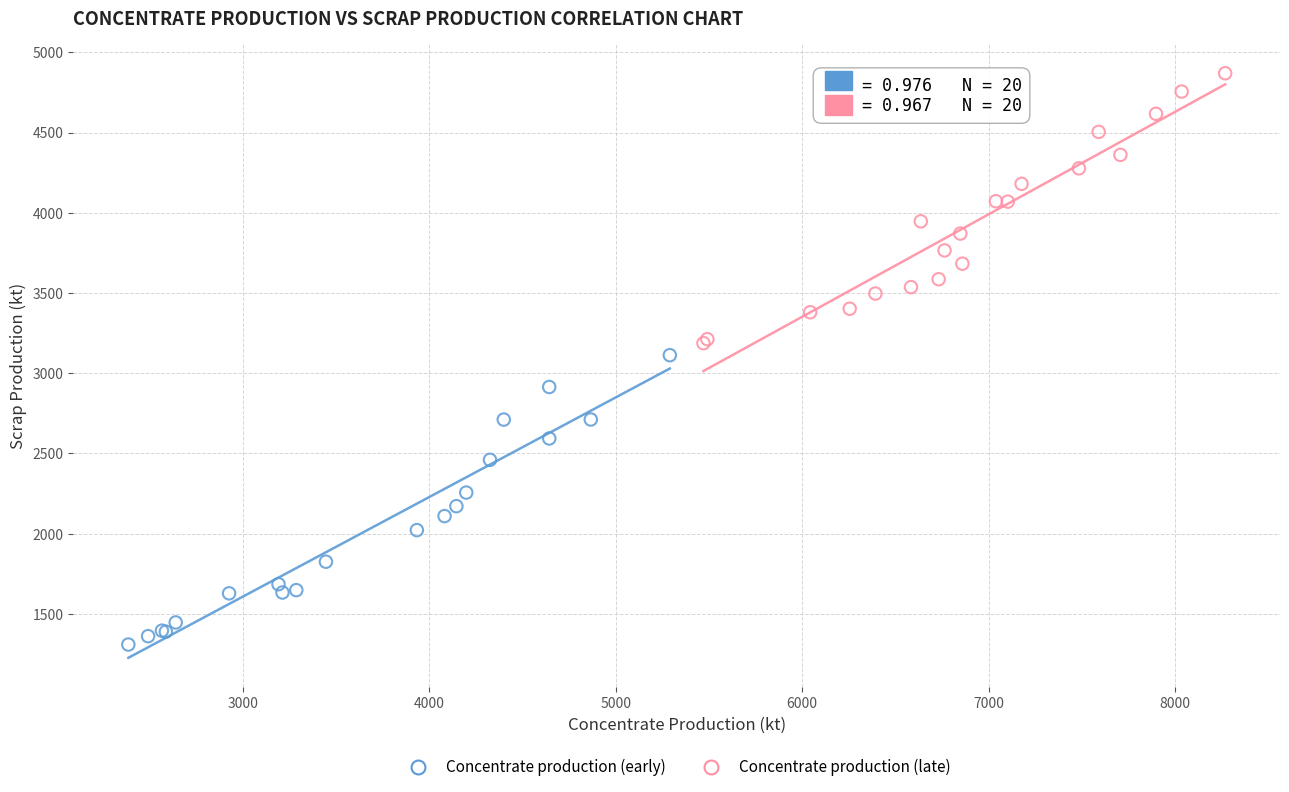

Which series reaches the maximum Y coordinate?

Concentrate production (late)